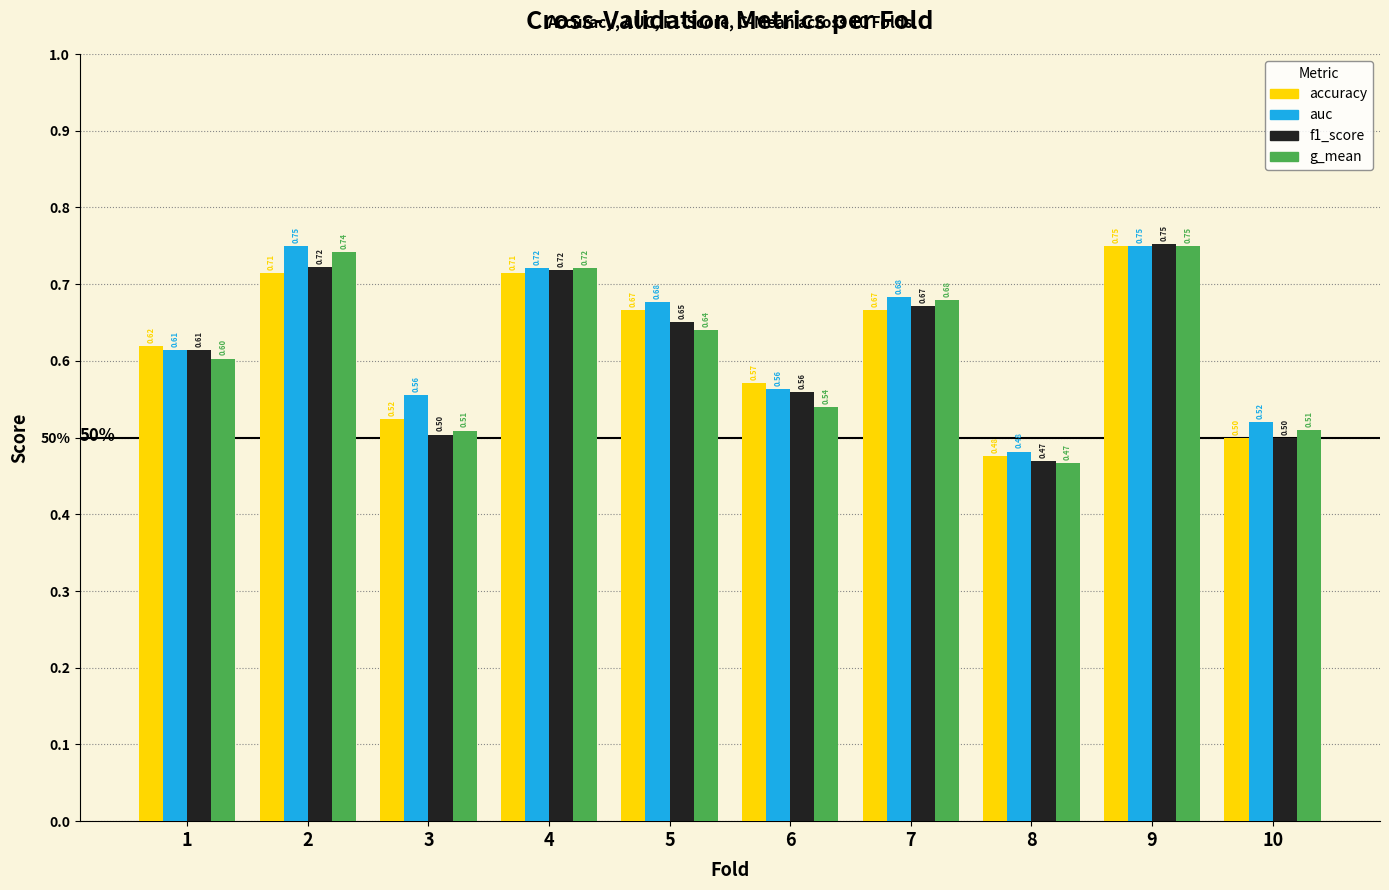

What is the maximum value for g_mean?

0.8